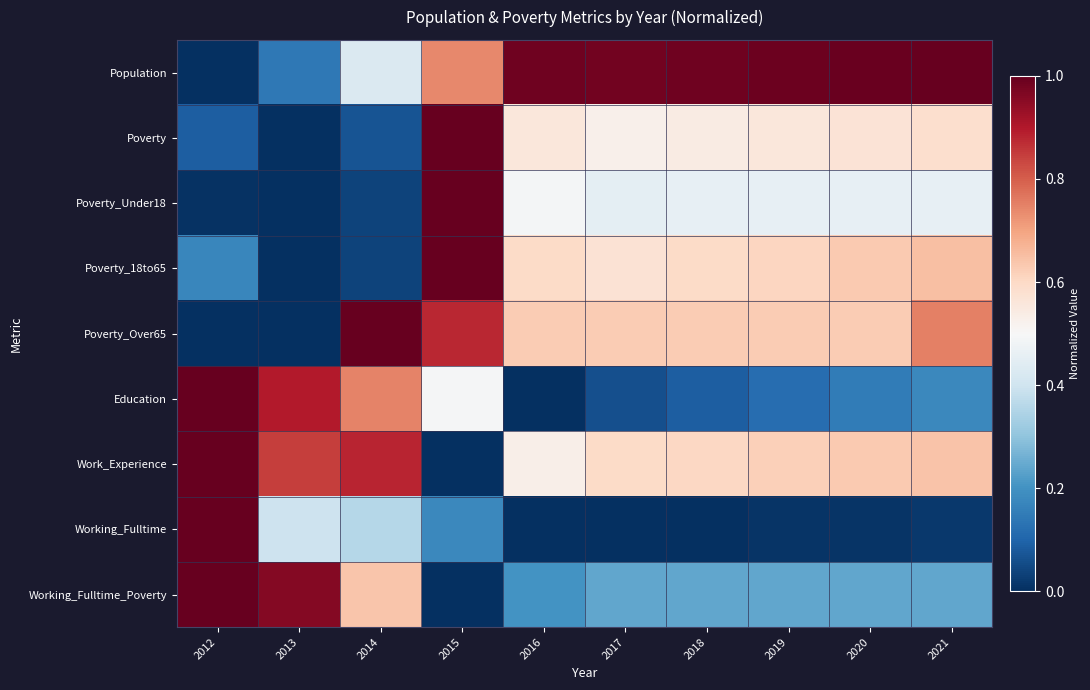

Which series changed the most between 2017 and 2021?

Poverty_Over65